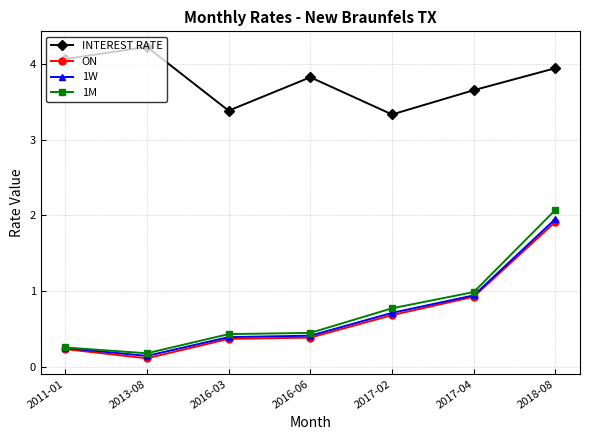

True or false: 1W and INTEREST RATE intersect in this chart.

False